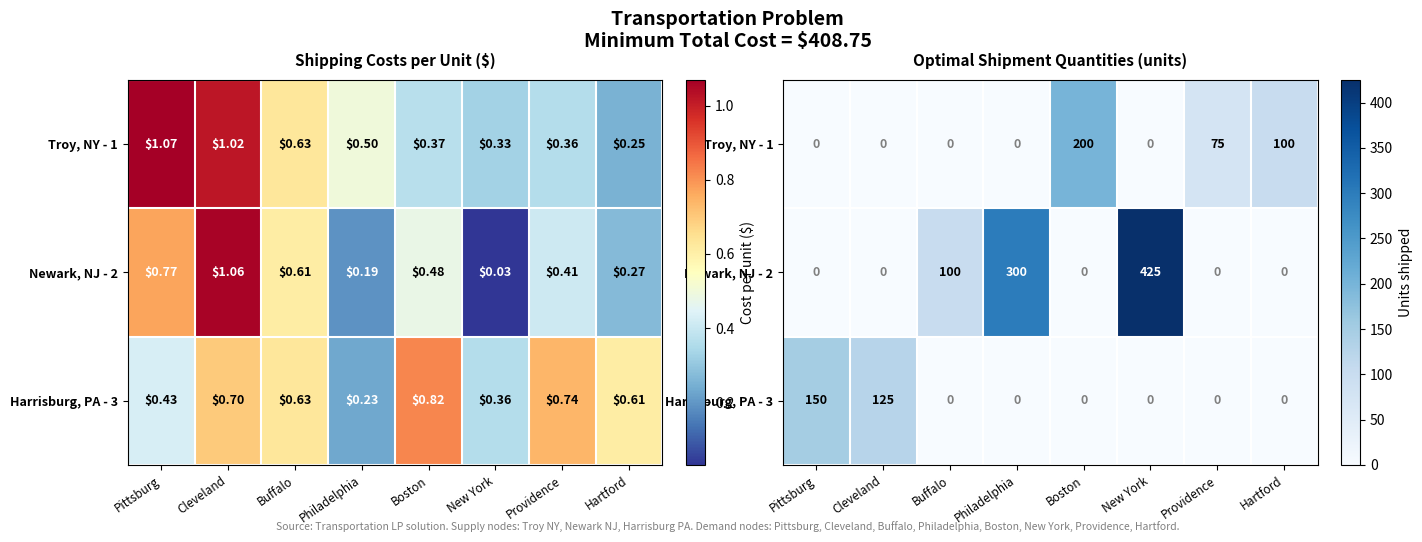

The Harrisburg, PA - 3 series shows -56 at Providence. True or false?

False